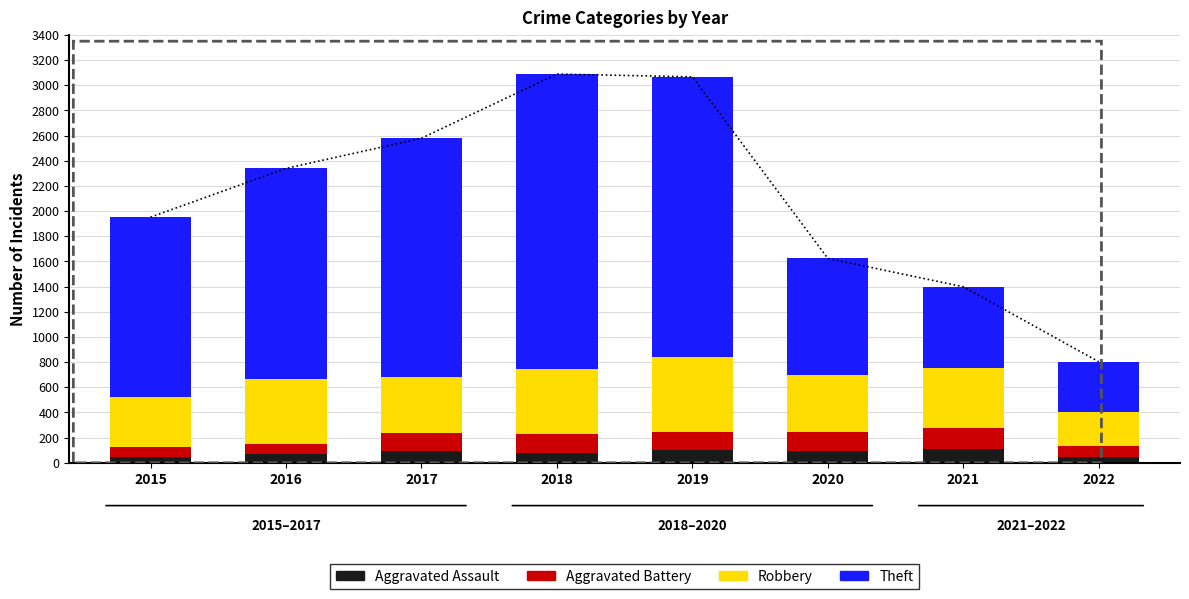

Between 2016 and 2022, which series saw the biggest shift?

Theft